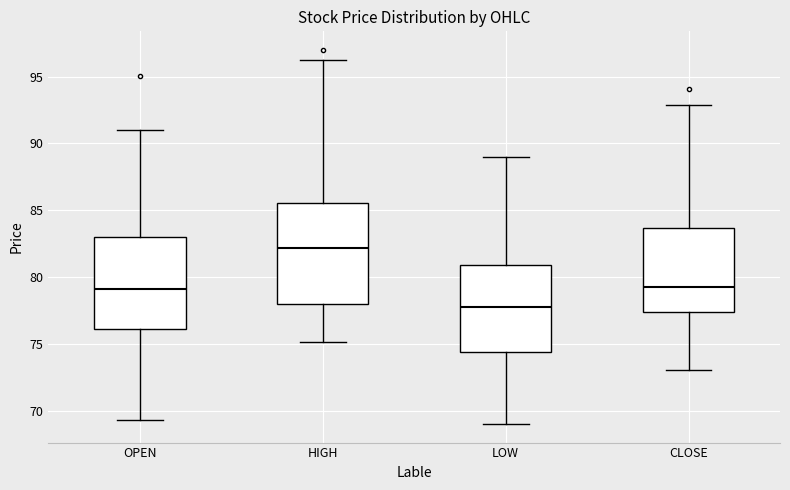

Reading left to right, read every box against the y-axis: the position of its median line, the range the box covers, and the ends of its whiskers. The values are not printed on the chart, so give them approximately, as read against the axis.

OPEN: median 79.0, box 76.0 to 83.0, whiskers 69.5 to 91.0
HIGH: median 82.0, box 78.0 to 85.5, whiskers 75.0 to 96.5
LOW: median 78.0, box 74.5 to 81.0, whiskers 69.0 to 89.0
CLOSE: median 79.5, box 77.5 to 83.5, whiskers 73.0 to 93.0